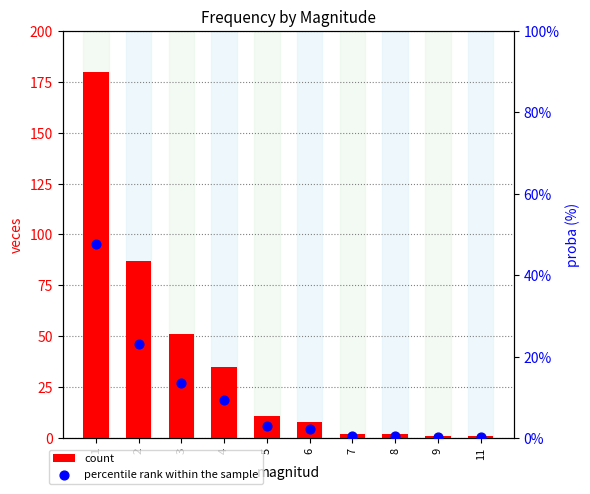

At which category is the sum across all series the highest?

1